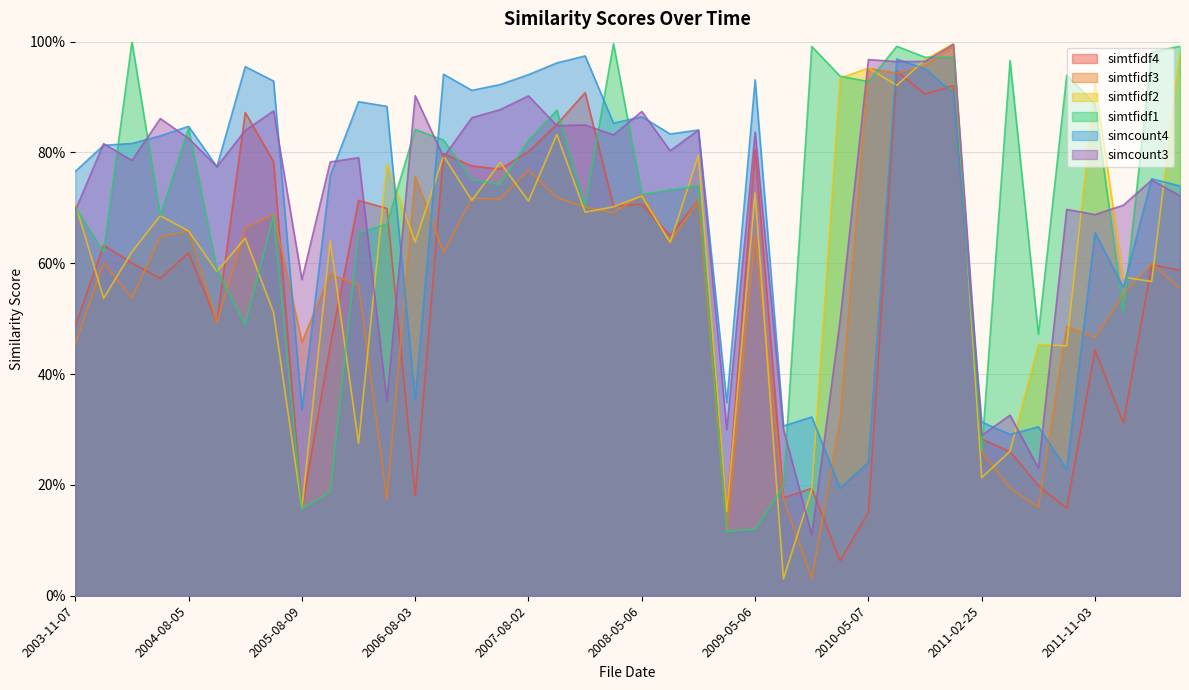

What is the label of the 2nd point from the left?

2004-03-11